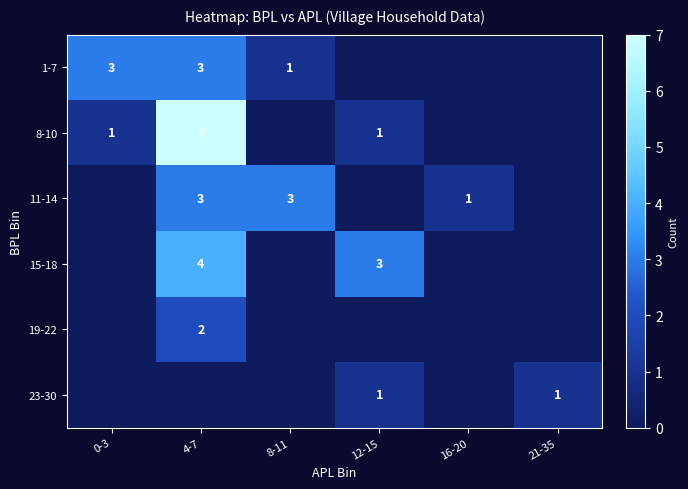

True or false: 15-18 has a value of 1 at 4-7.

False